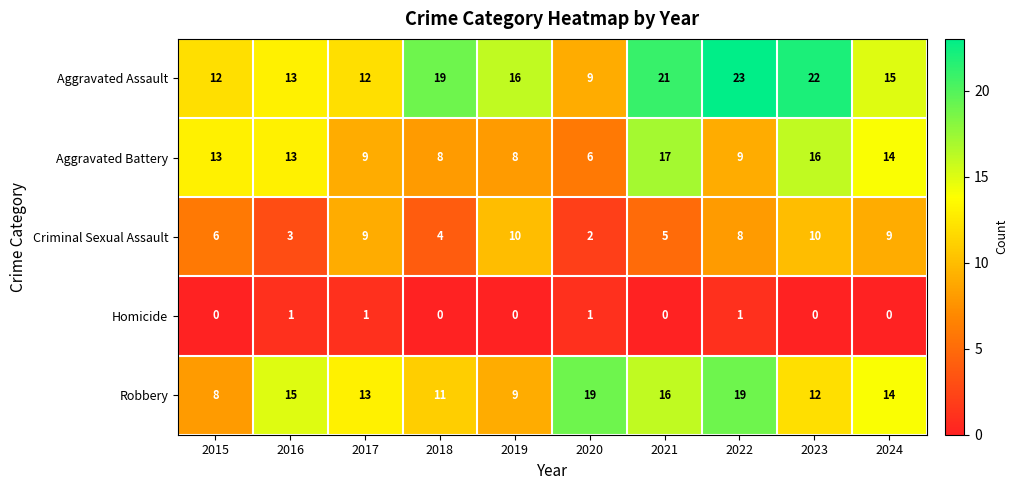

Is it true that Robbery equals 13 at 2017?

True